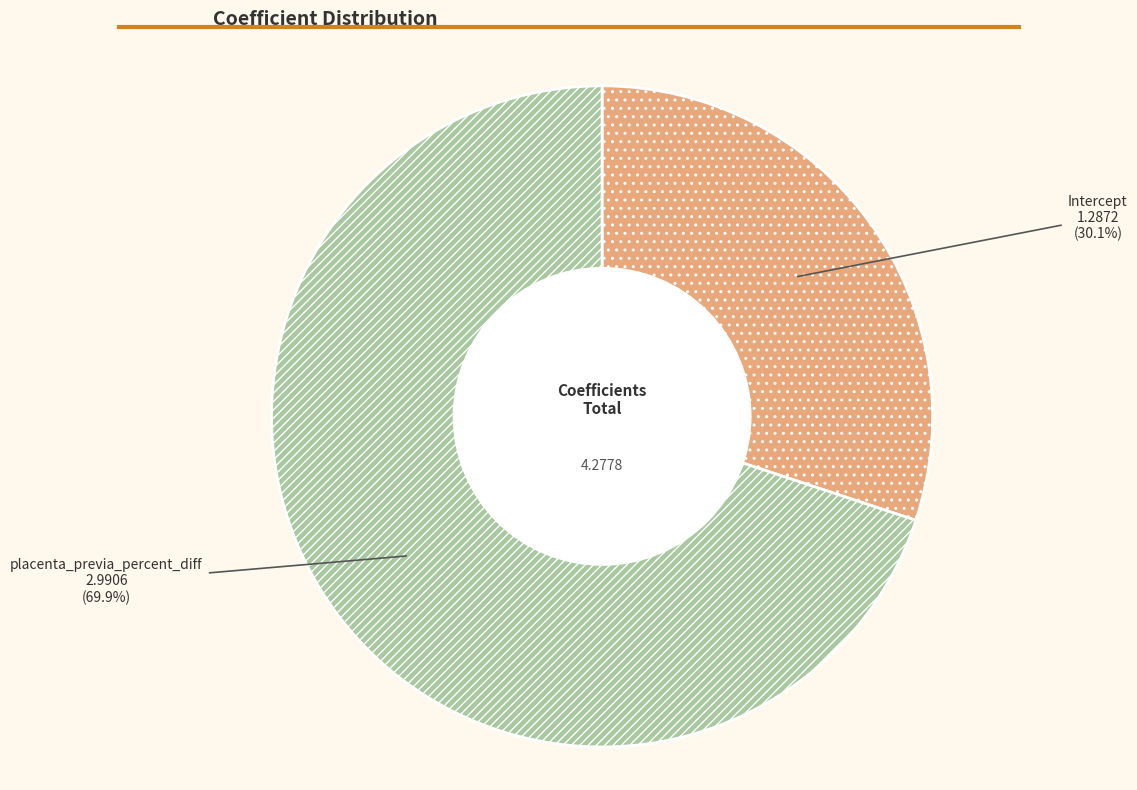

Which has a higher value, placenta_previa_percent_diff or Intercept?

placenta_previa_percent_diff